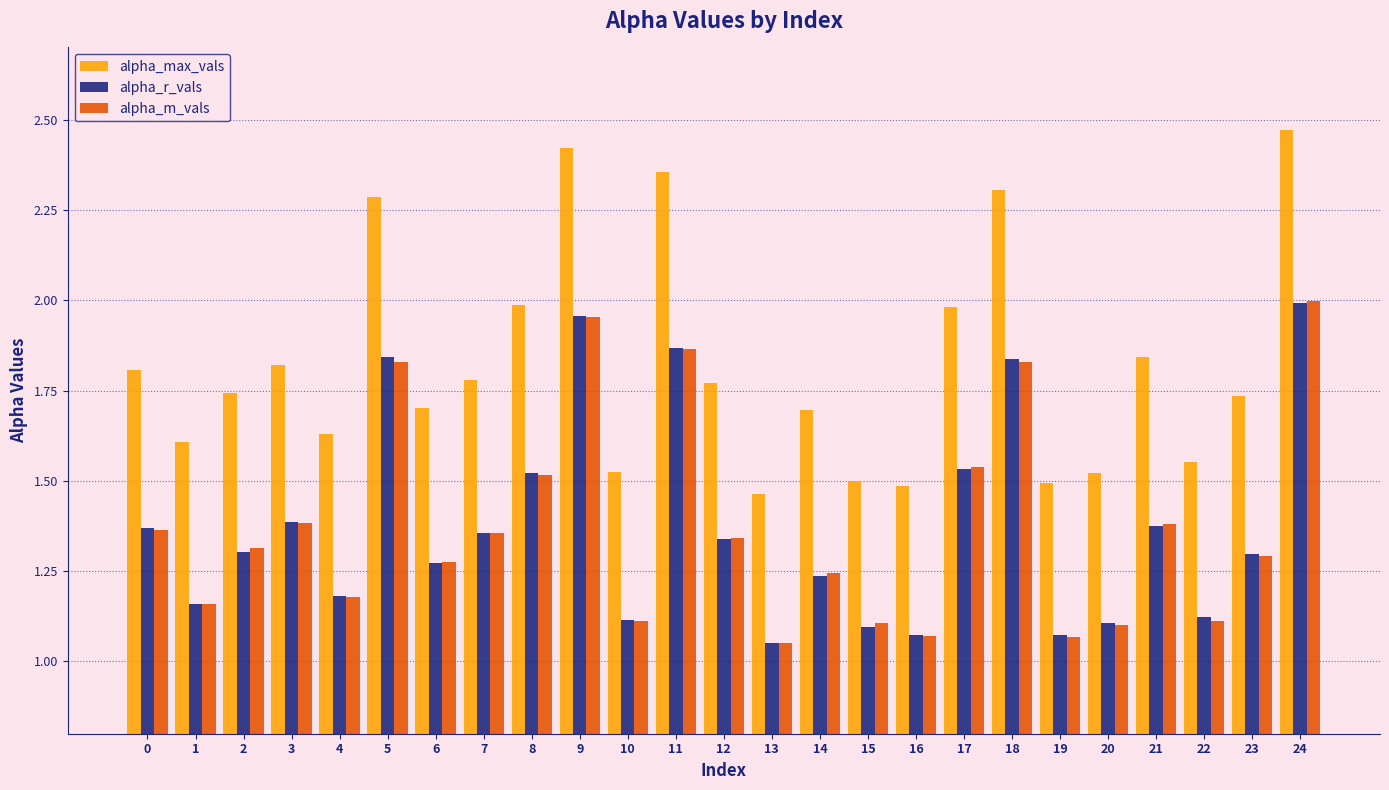

Is the value of alpha_r_vals at 9 greater than the value of alpha_m_vals at 14?

Yes